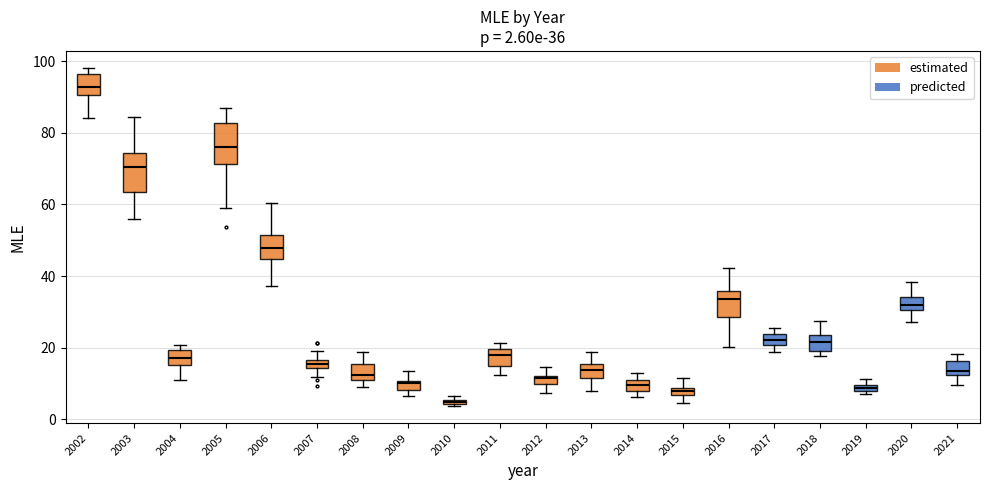

Which box has the lowest median line?

2010